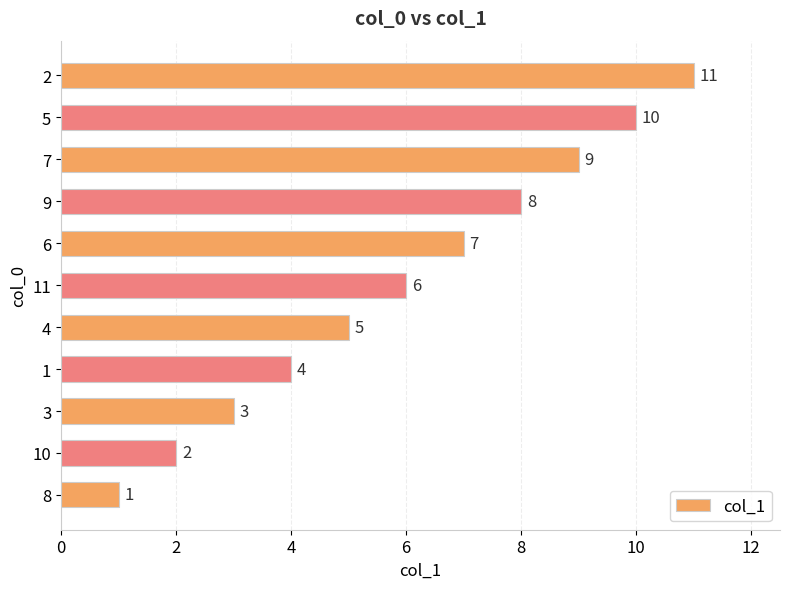

True or false: the data shows 2 at 4.

False